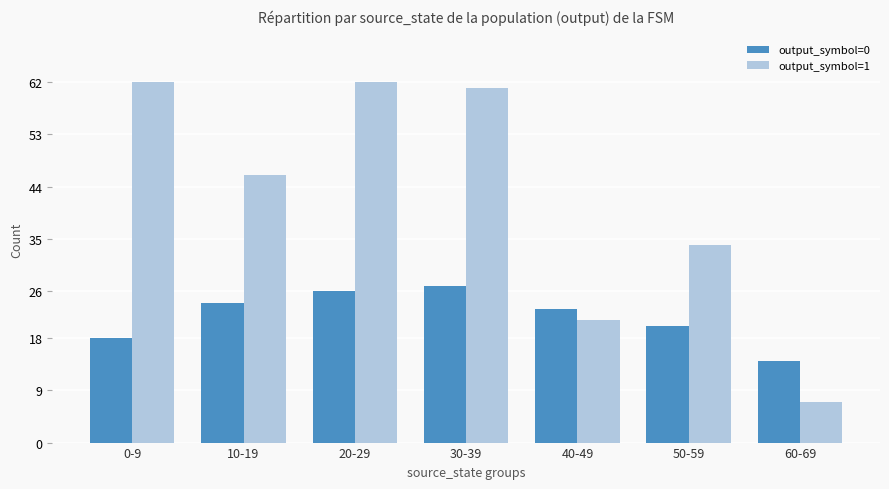

Read the output_symbol=0 value at 50-59, to the nearest 10.

20